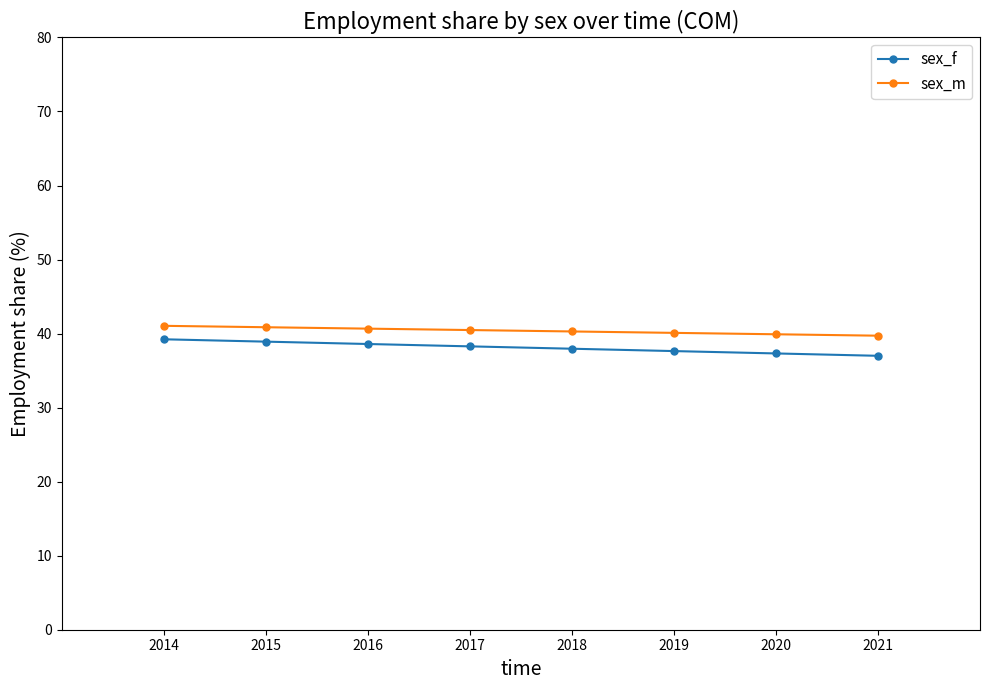

The sex_f series shows 37.0 at 2021. True or false?

True